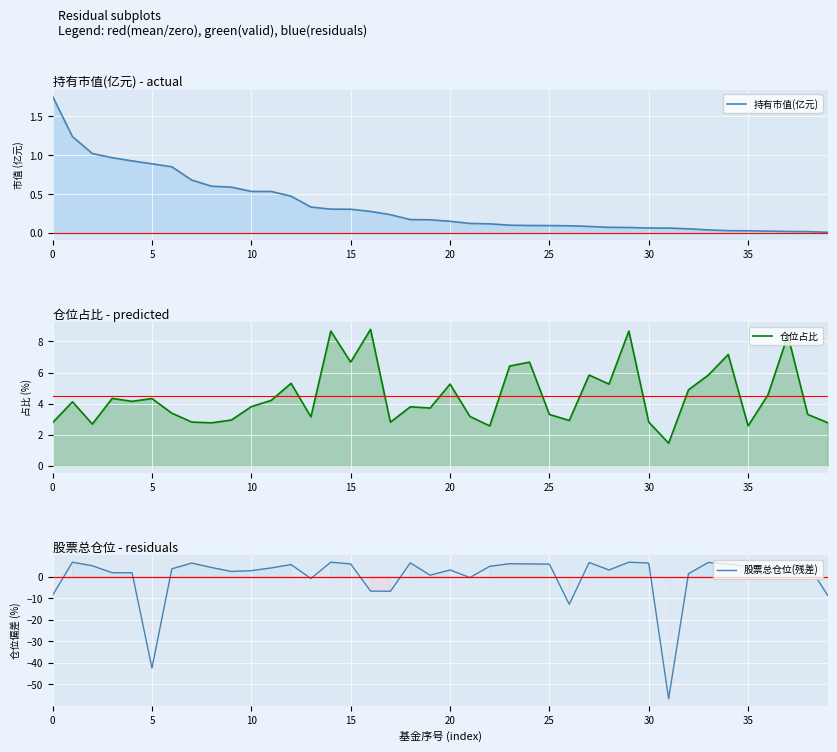

Reading left to right, list all the values displayed in this chart.

持有市值(亿元): 1.8	1.2	1.0	1.0	0.9	0.9	0.9	0.7	0.6	0.6	0.5	0.5	0.5	0.3	0.3	0.3	0.3	0.2	0.2	0.2	0.2	0.1	0.1	0.1	0.1	0.1	0.1	0.1	0.1	0.1	0.1	0.1	0.1	0.0	0.0	0.0	0.0	0.0	0.0	0.0
仓位占比: 2.8	4.1	2.7	4.3	4.2	4.3	3.4	2.8	2.8	3.0	3.8	4.2	5.3	3.1	8.7	6.7	8.8	2.8	3.8	3.7	5.3	3.2	2.6	6.4	6.7	3.3	2.9	5.8	5.3	8.7	2.8	1.5	4.9	5.8	7.2	2.6	4.6	8.4	3.3	2.8
股票总仓位(残差): -8.7	6.7	5.0	1.8	1.8	-42.5	3.6	6.3	4.2	2.4	2.8	4.0	5.6	-0.9	6.7	5.9	-6.7	-6.8	6.4	0.7	3.1	-0.4	4.8	6.0	5.9	5.8	-12.9	6.6	3.1	6.7	6.3	-56.8	1.3	6.6	5.8	4.8	3.9	4.1	5.8	-8.7